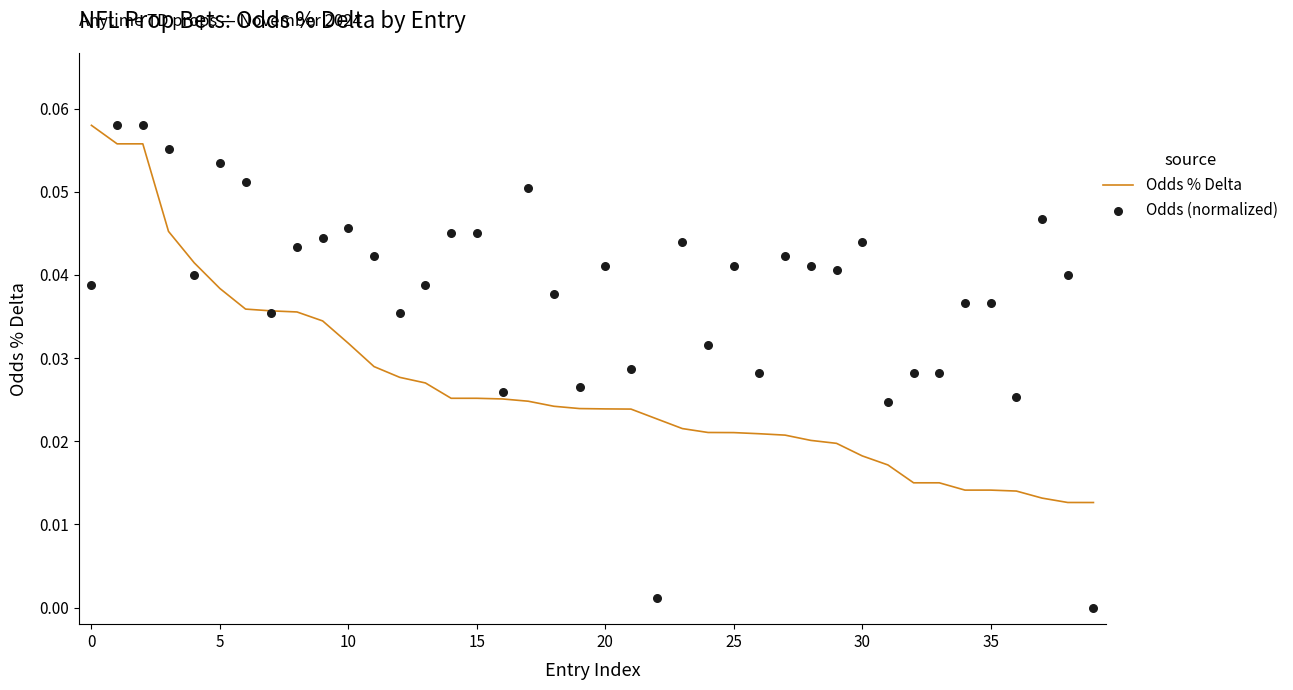

What are all the series names shown in the legend?

Odds % Delta, Odds (normalized)